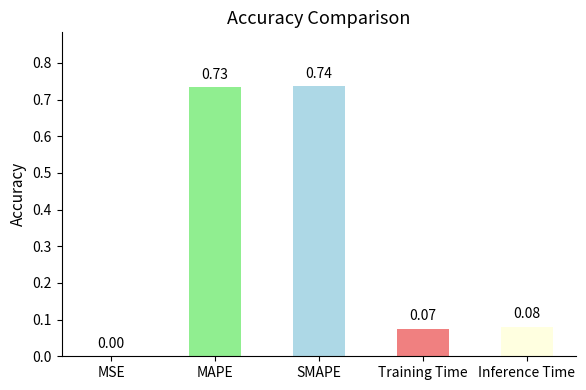

Between Inference Time and MSE, which is larger?

Inference Time